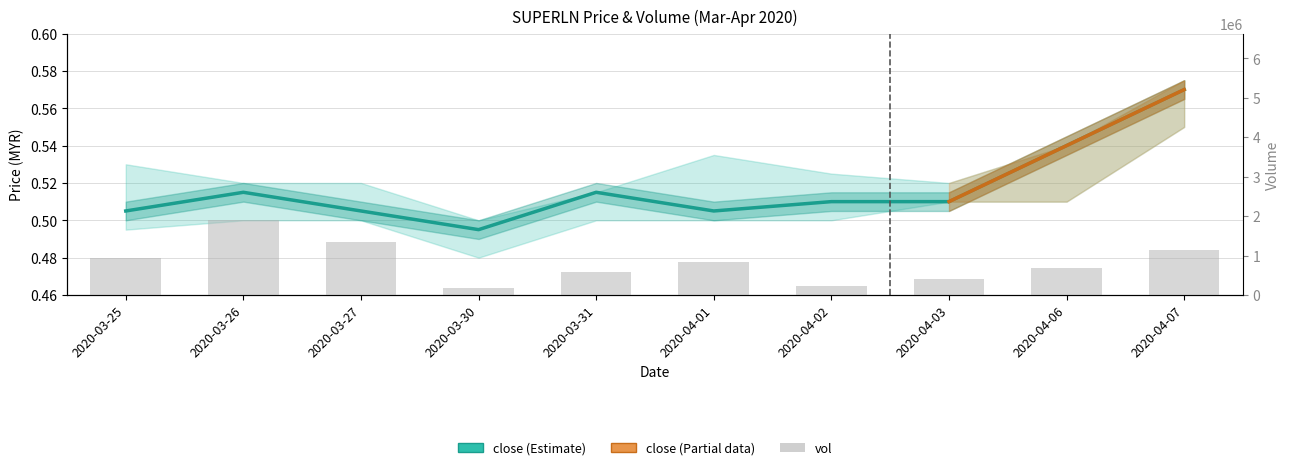

At which label does close reach its minimum?

2020-03-30